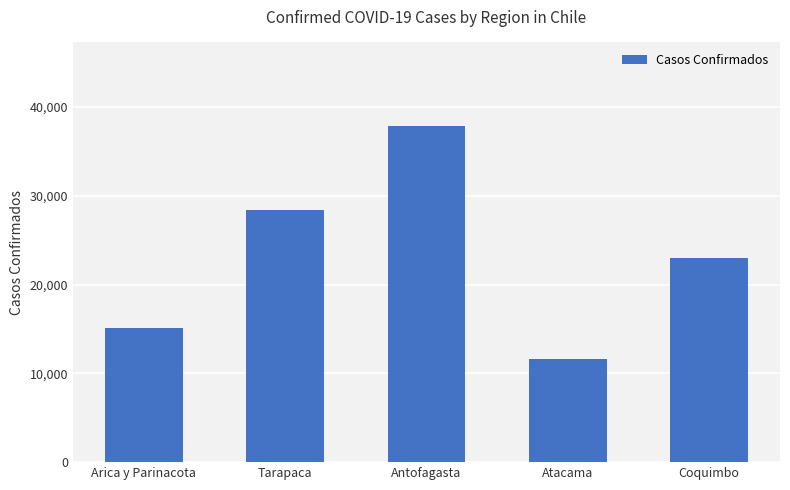

True or false: the data shows 28401 at Tarapaca.

True